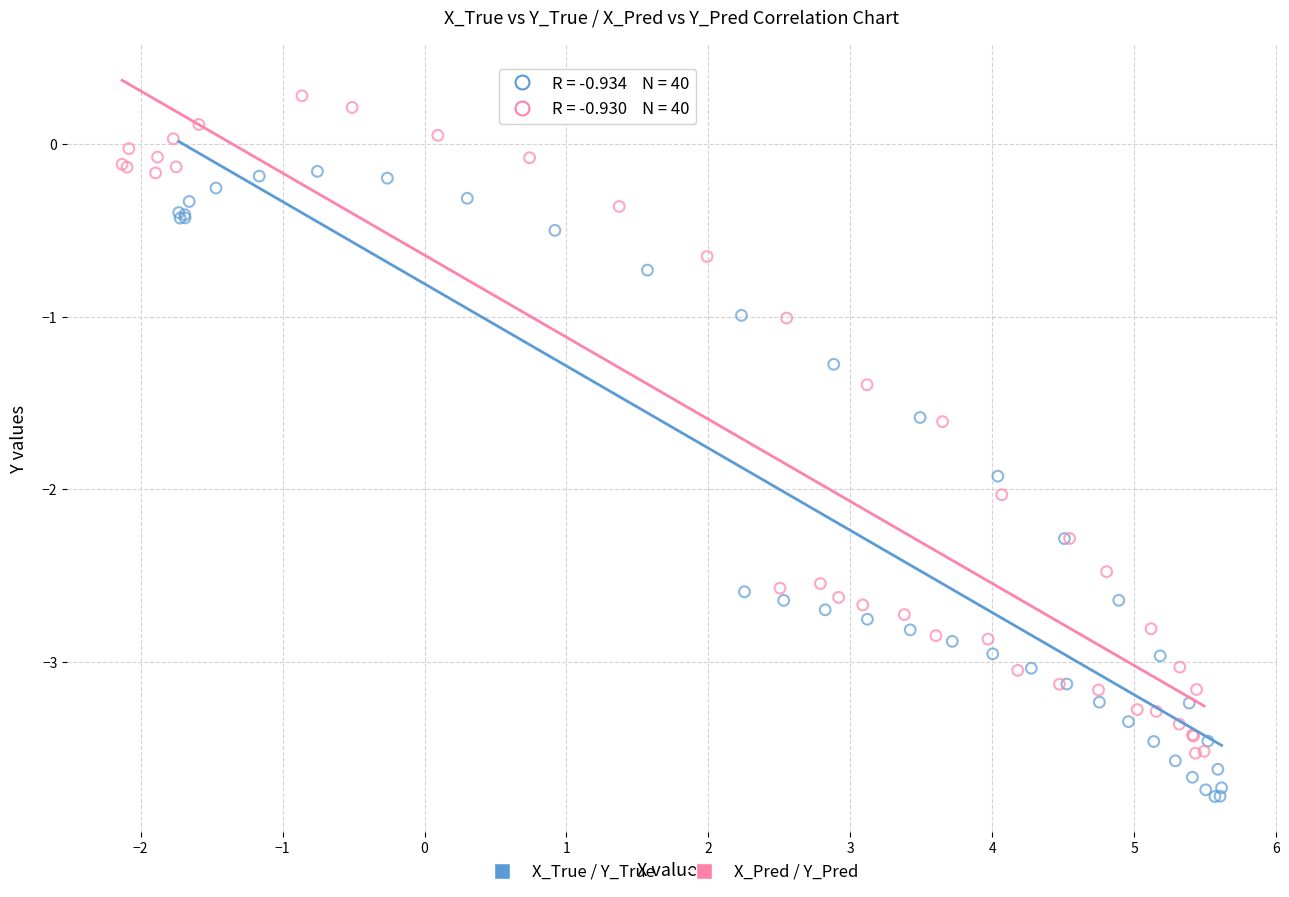

Which series reaches the minimum Y coordinate?

X_True / Y_True